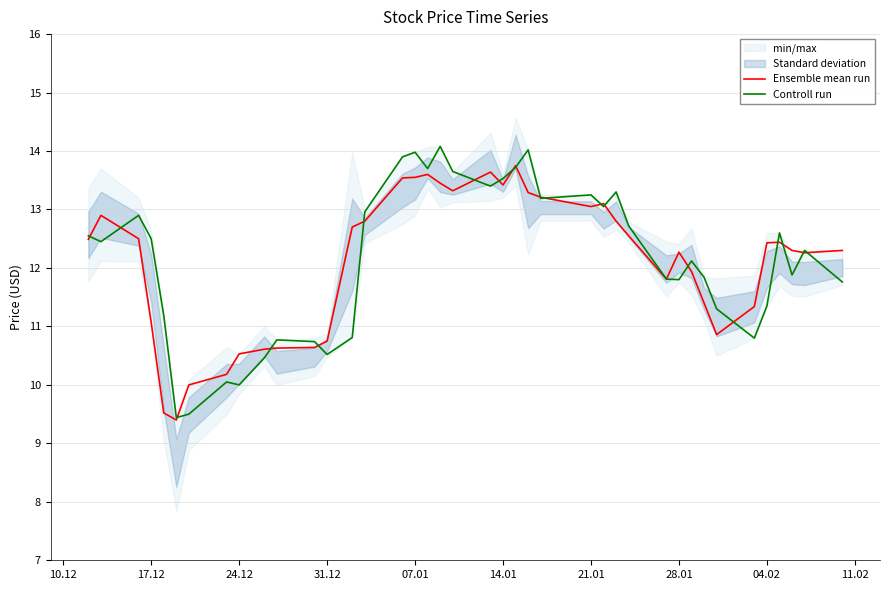

Rank the series by their average value, from highest to lowest.

Controll run, Ensemble mean run